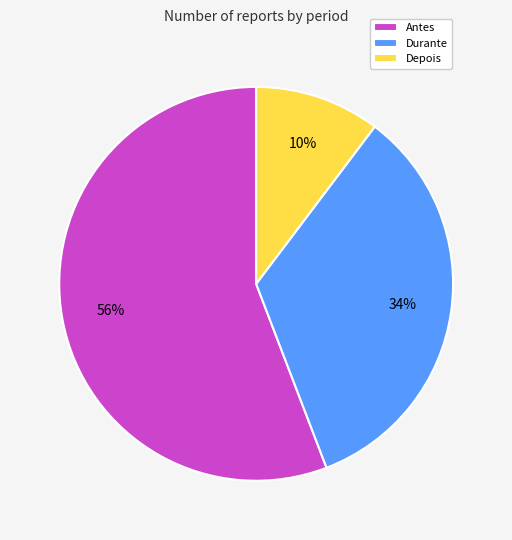

Between Antes and Durante, which is larger?

Antes